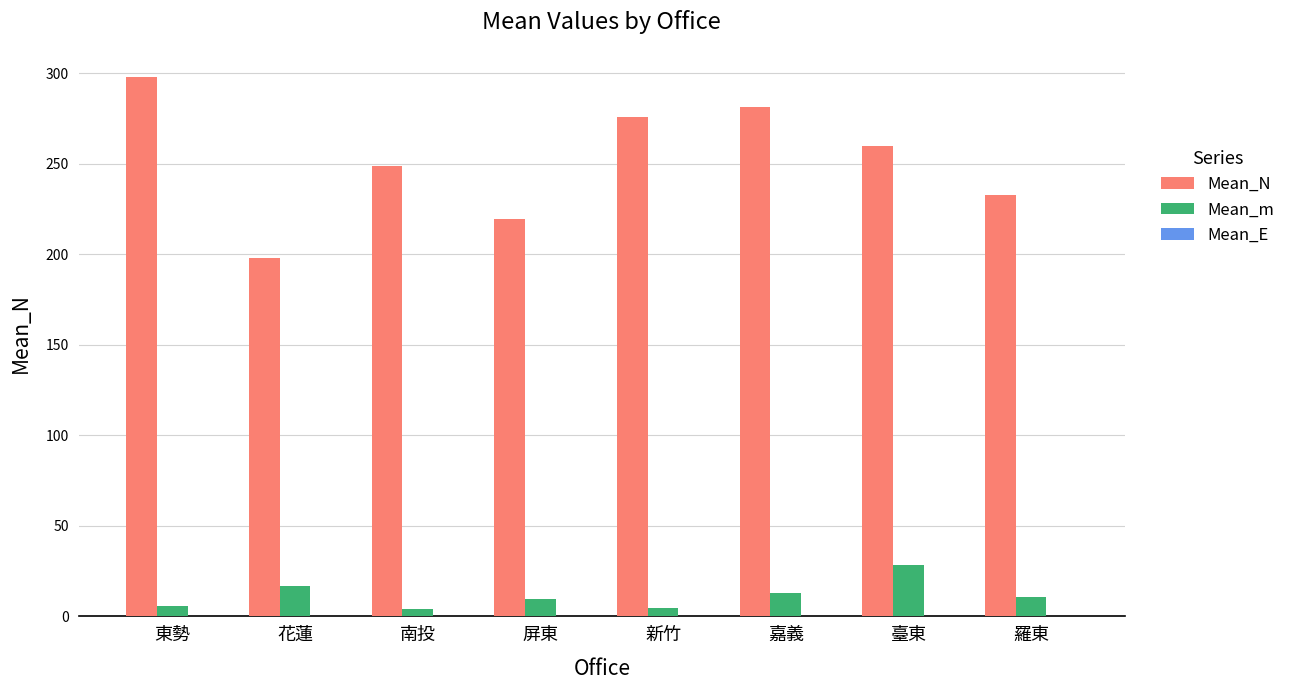

At which category is the sum across all series the highest?

東勢